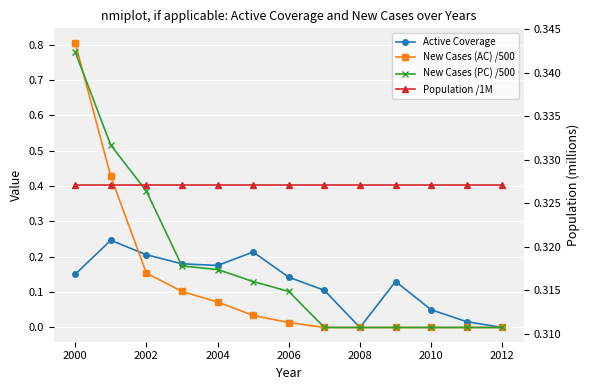

Reading left to right, transcribe all the data shown in this chart.

Active Coverage: 0.2	0.2	0.2	0.2	0.2	0.2	0.1	0.1	0.0	0.1	0.1	0.0	0.0
New Cases (AC) /500: 0.8	0.4	0.2	0.1	0.1	0.0	0.0	0.0	0.0	0.0	0.0	0.0	0.0
New Cases (PC) /500: 0.8	0.5	0.4	0.2	0.2	0.1	0.1	0.0	0.0	0.0	0.0	0.0	0.0
Population /1M: 0.3	0.3	0.3	0.3	0.3	0.3	0.3	0.3	0.3	0.3	0.3	0.3	0.3